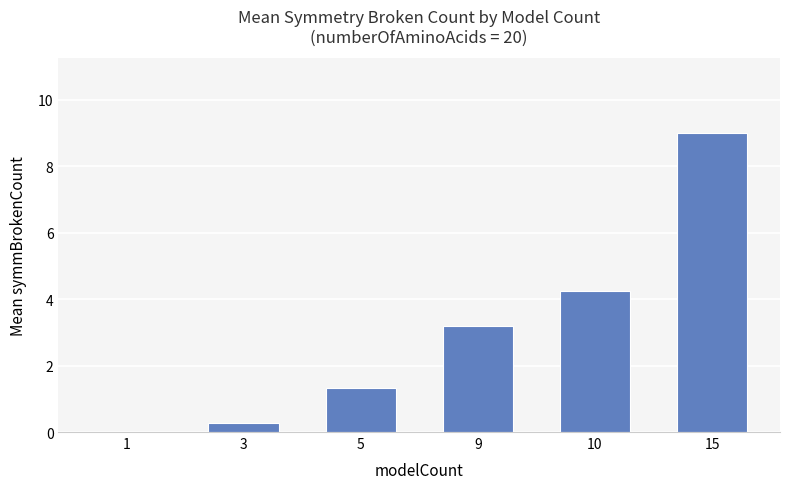

How many series are shown in this chart?

1